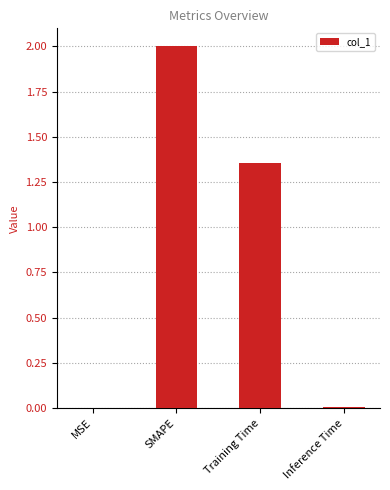

Between Inference Time and Training Time, which is larger?

Training Time